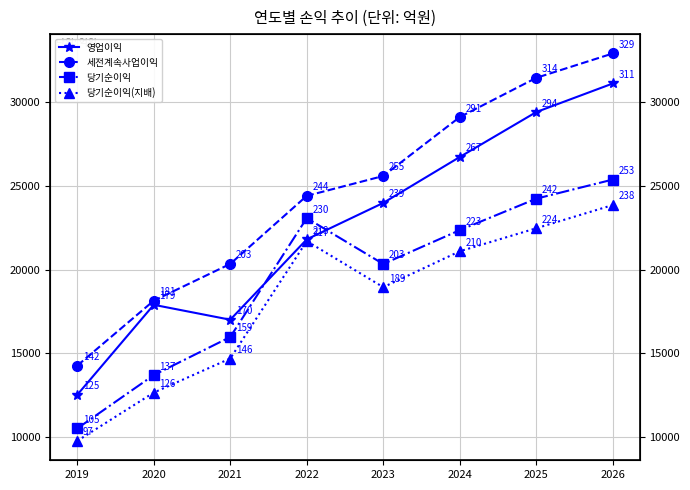

Which series has the largest total across all categories?

세전계속사업이익